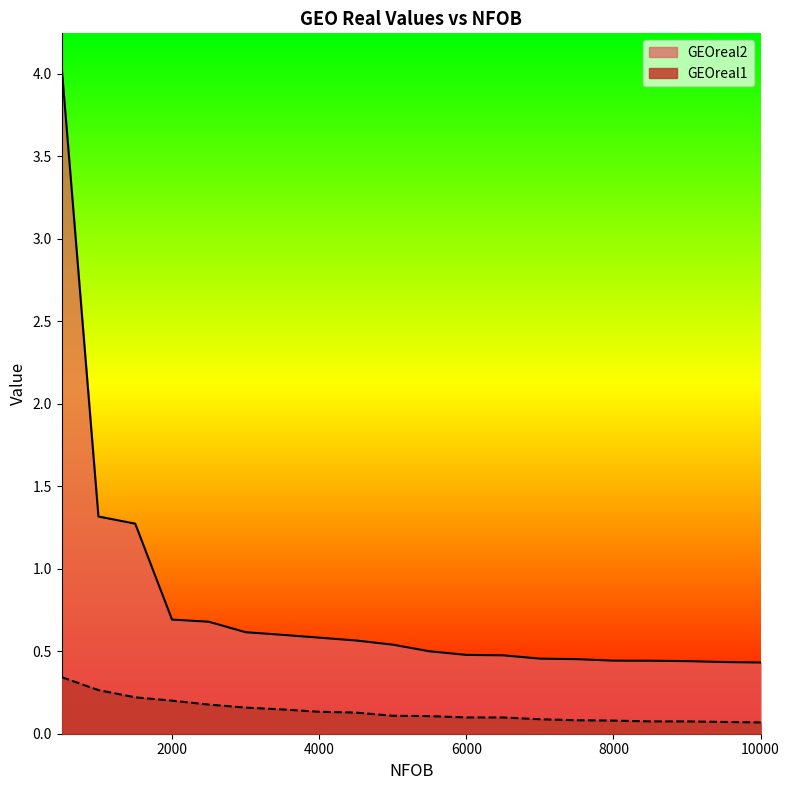

The value of GEOreal1 at 3000 is 0.2. True or false?

False